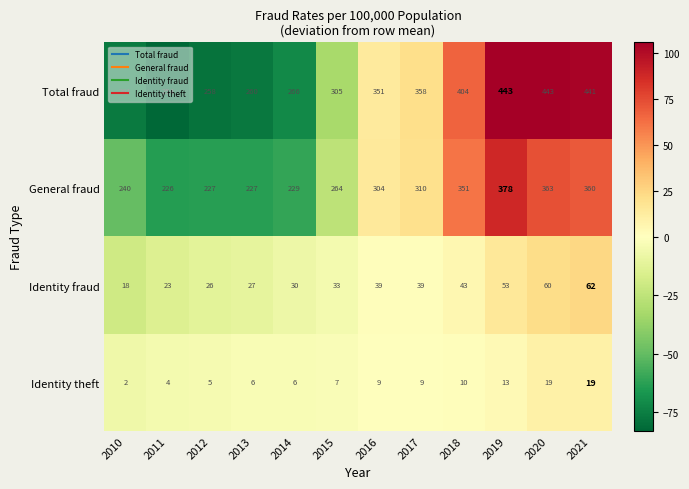

At which label is Identity theft closest to 10?

2018